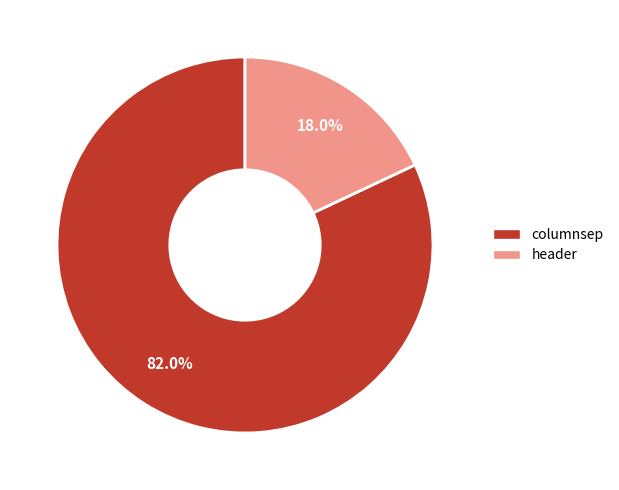

What is the ratio of the value at columnsep to the value at header?

4.6